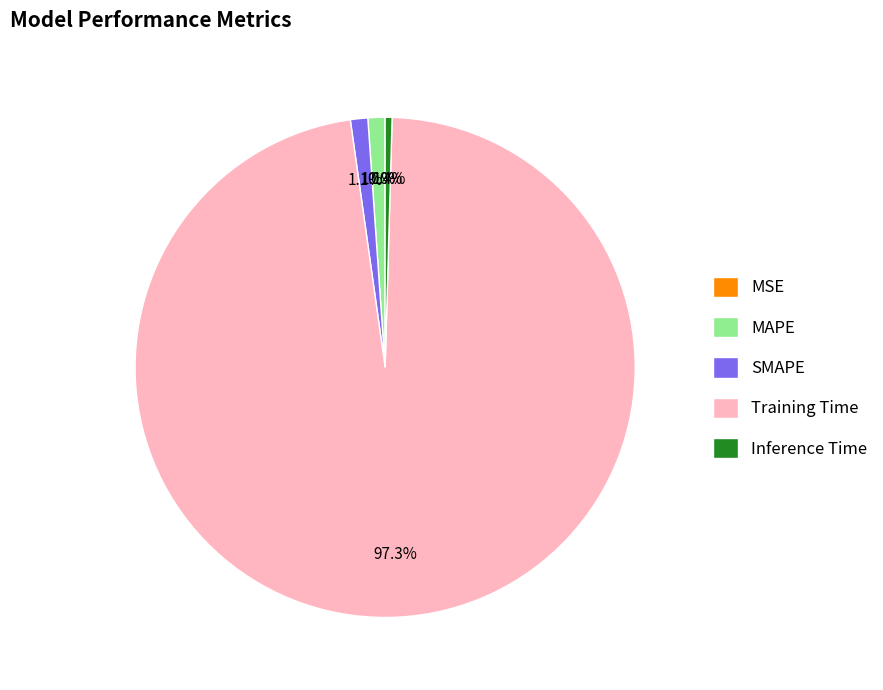

What percentage is NOT represented by MAPE?

98.9%